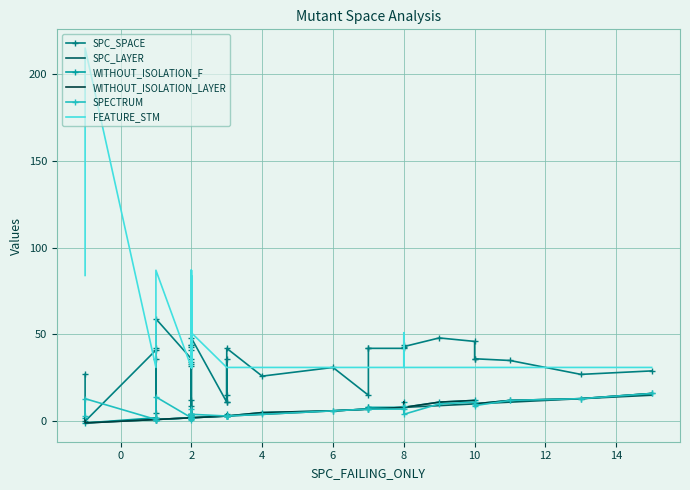

How many times do SPC_SPACE and SPECTRUM cross each other?

2